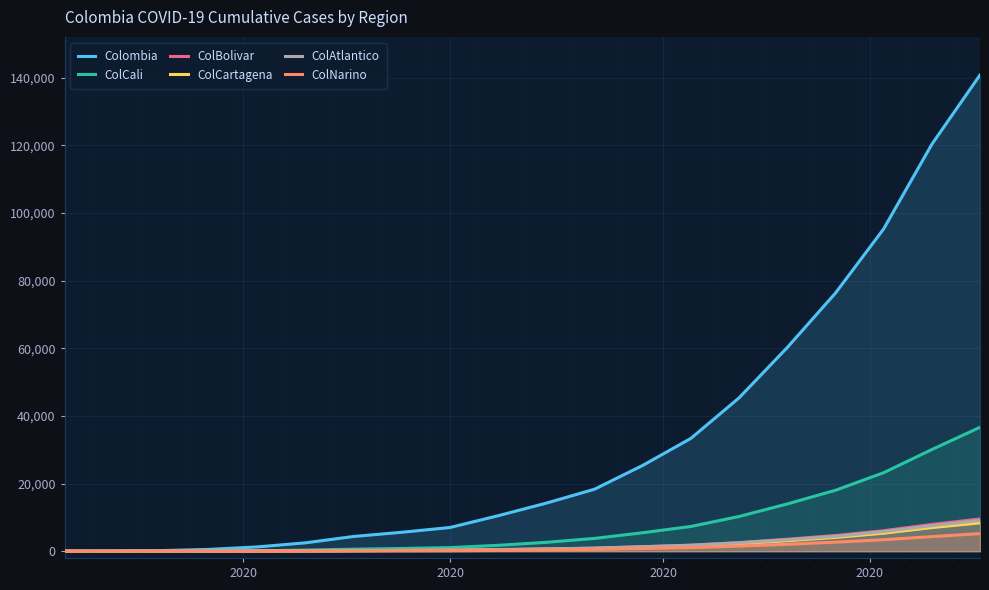

What is the value of the ColCali point at the 10th from the left?

1745